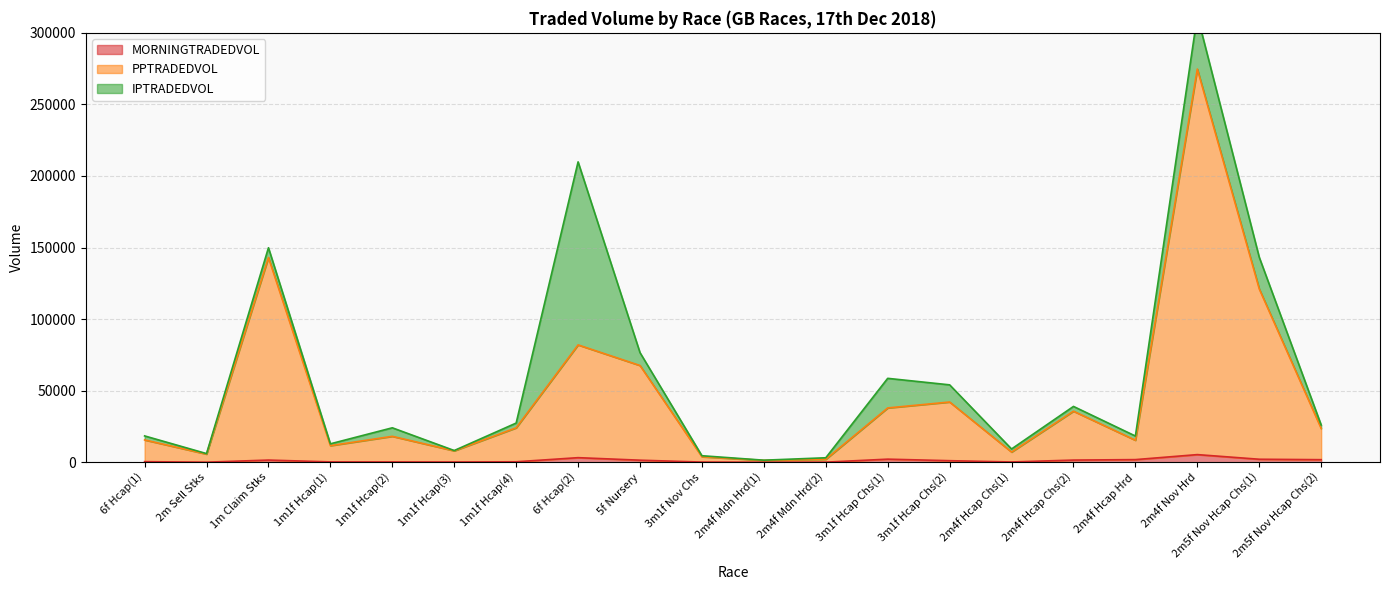

Is the value of PPTRADEDVOL at 2m5f Nov Hcap Chs(2) greater than the value of MORNINGTRADEDVOL at 3m1f Hcap Chs(2)?

Yes